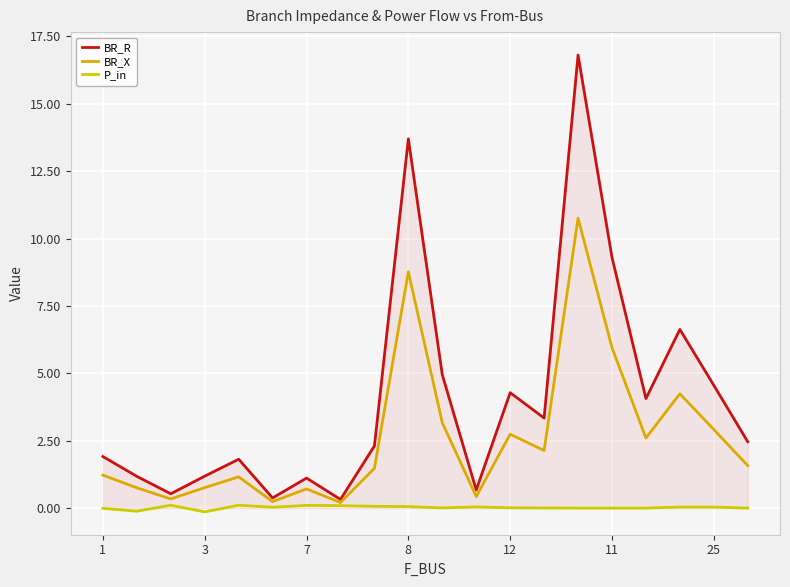

Rank the series by their maximum value, from lowest to highest.

P_in, BR_X, BR_R